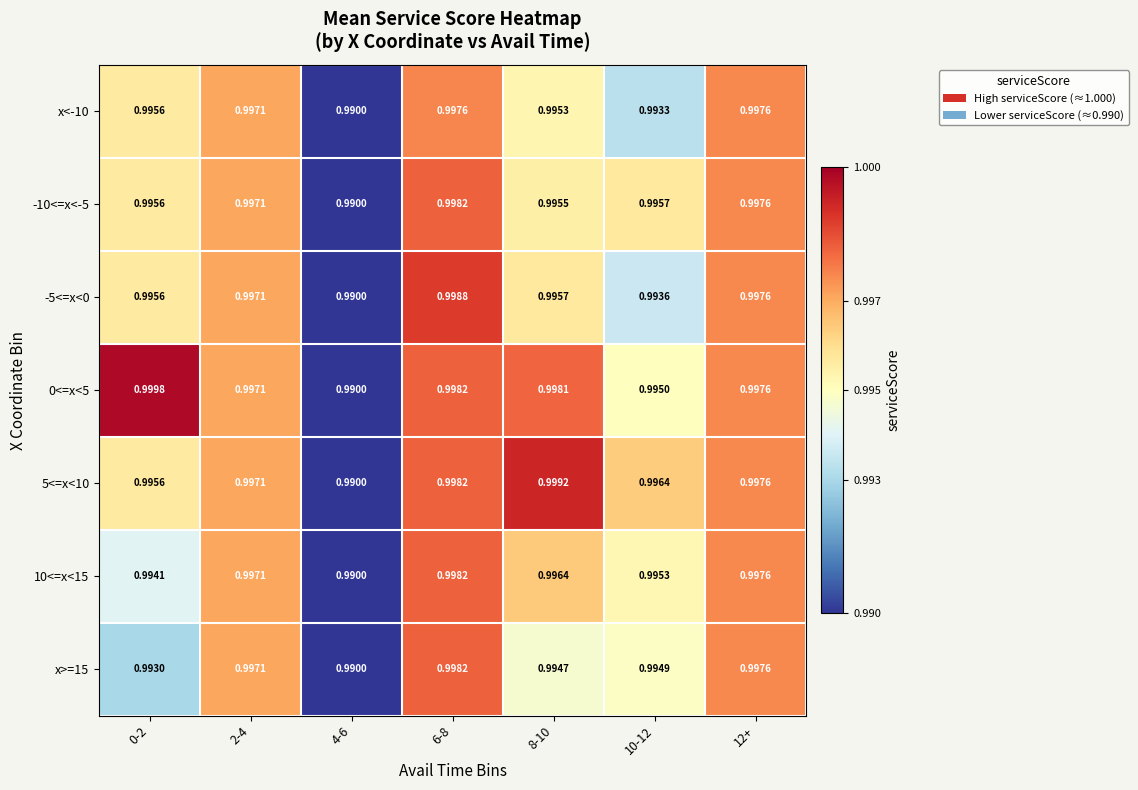

Is the value of x>=15 at 4-6 greater than the value of -10<=x<-5 at 10-12?

No